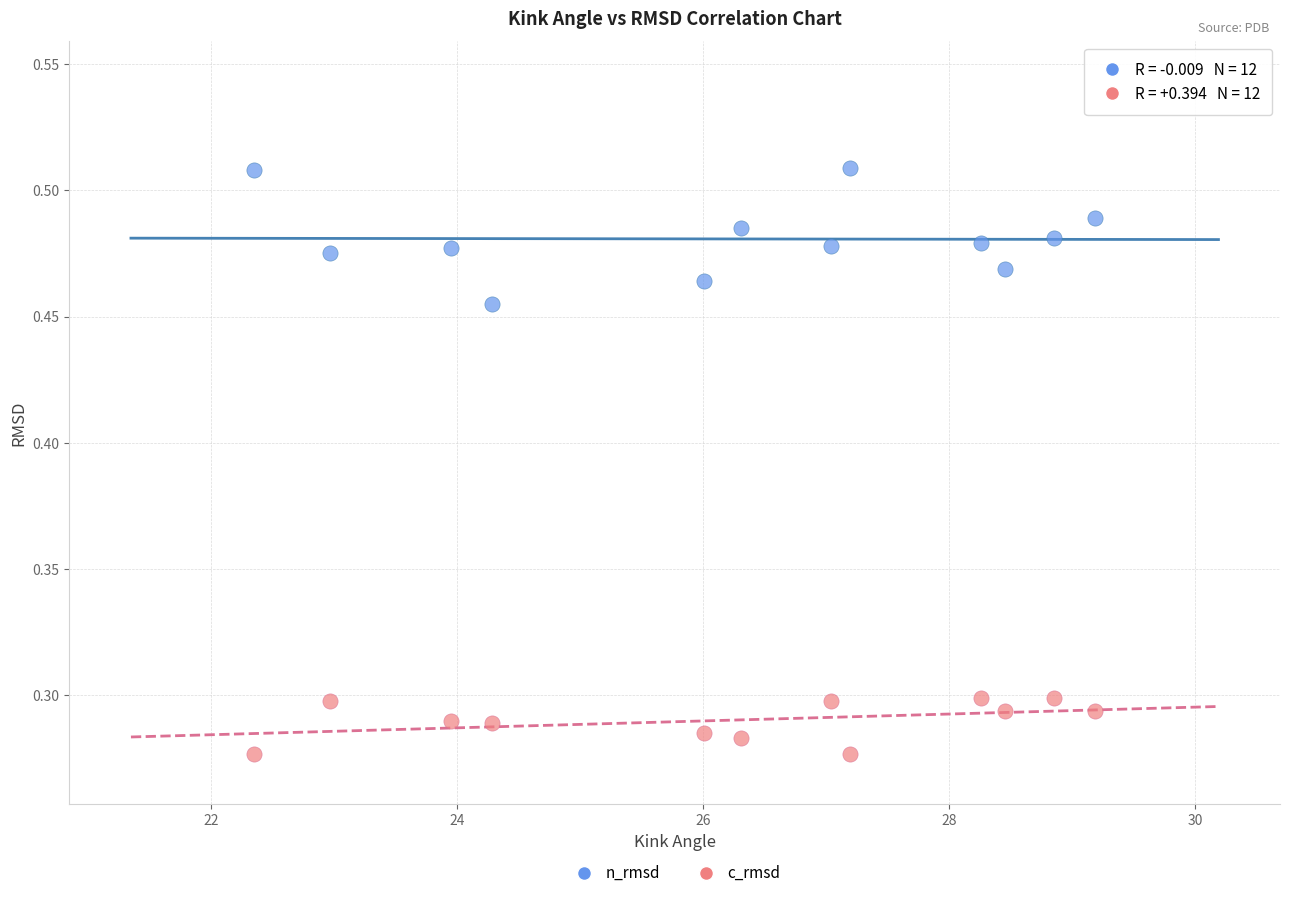

Which series has the widest spread of Y values?

n_rmsd